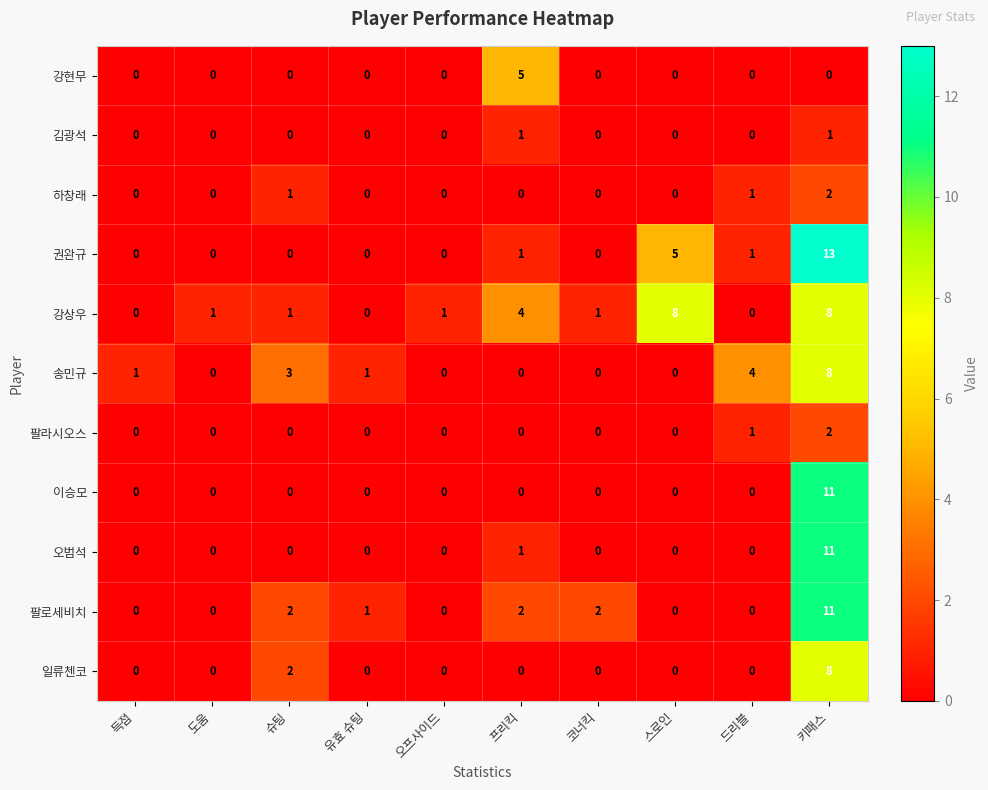

Is it true that 오범석 equals -5 at 득점?

False